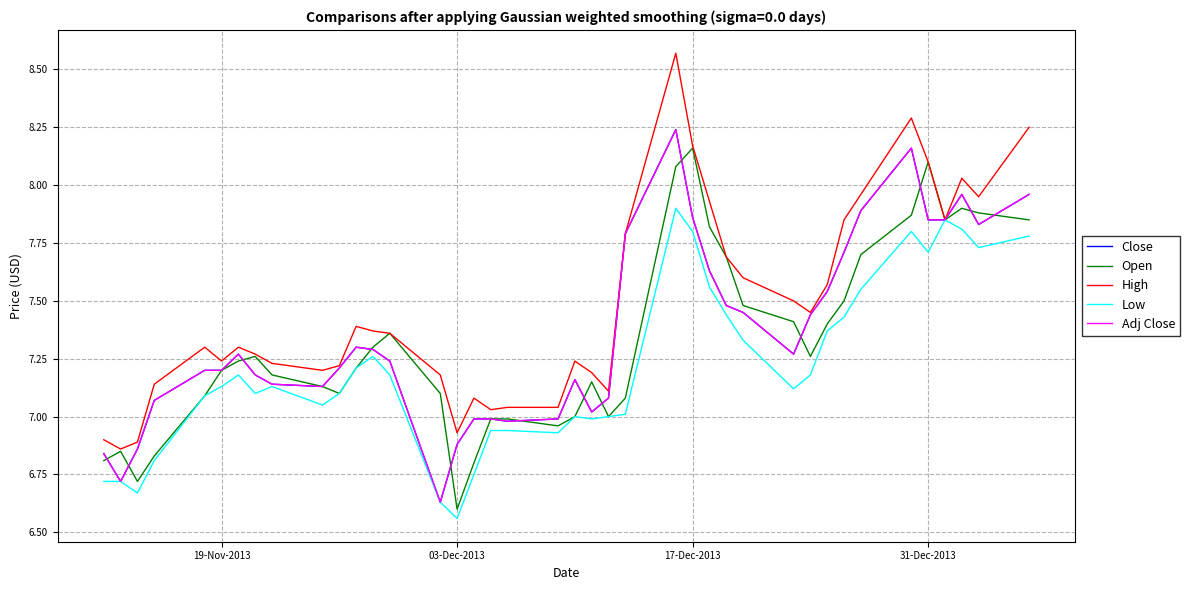

Does the chart have visible grid lines?

Yes